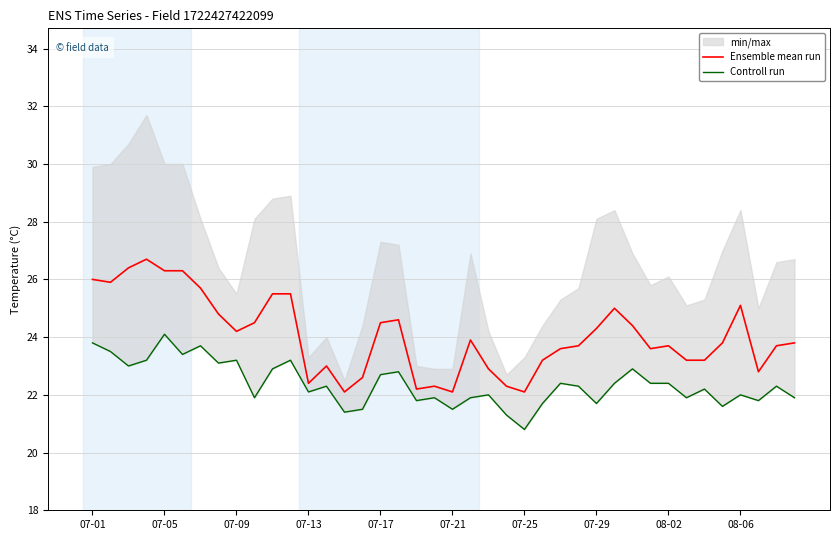

What position from the right is 22?

18